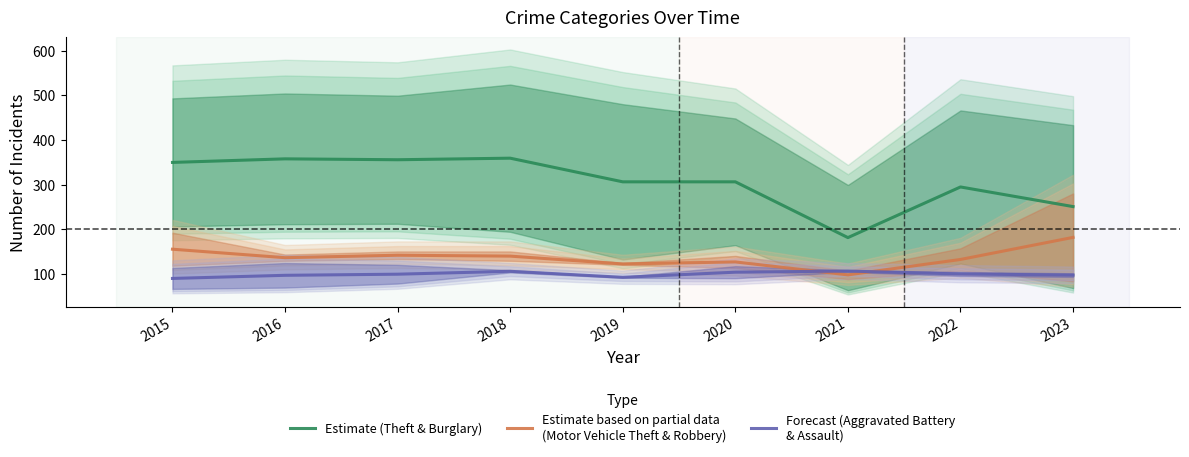

What value does the Estimate based on partial data
(Motor Vehicle Theft & Robbery) series have at 2022?

132.0